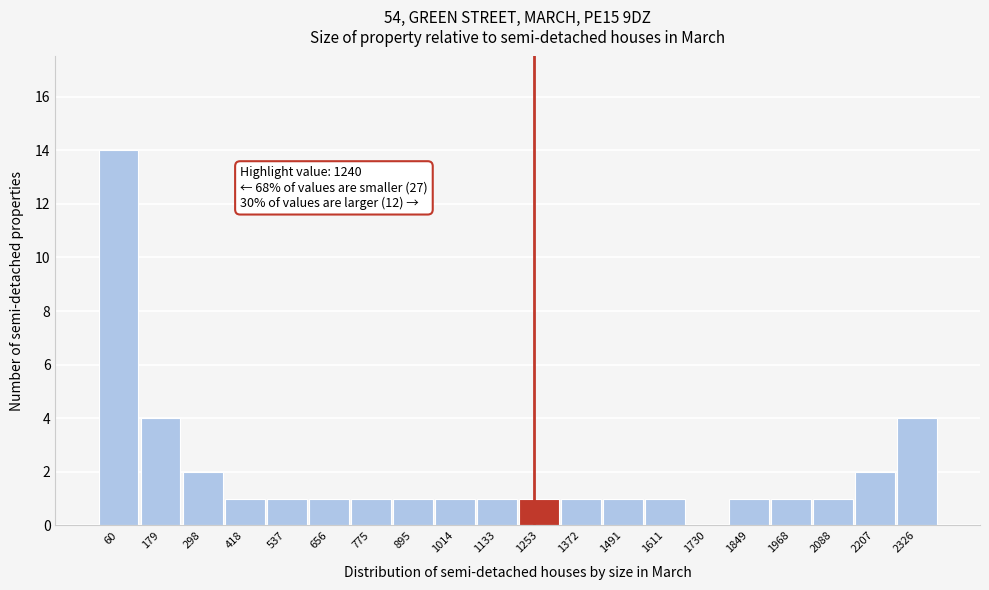

Which range on the x-axis has the tallest bar?

0 to 120